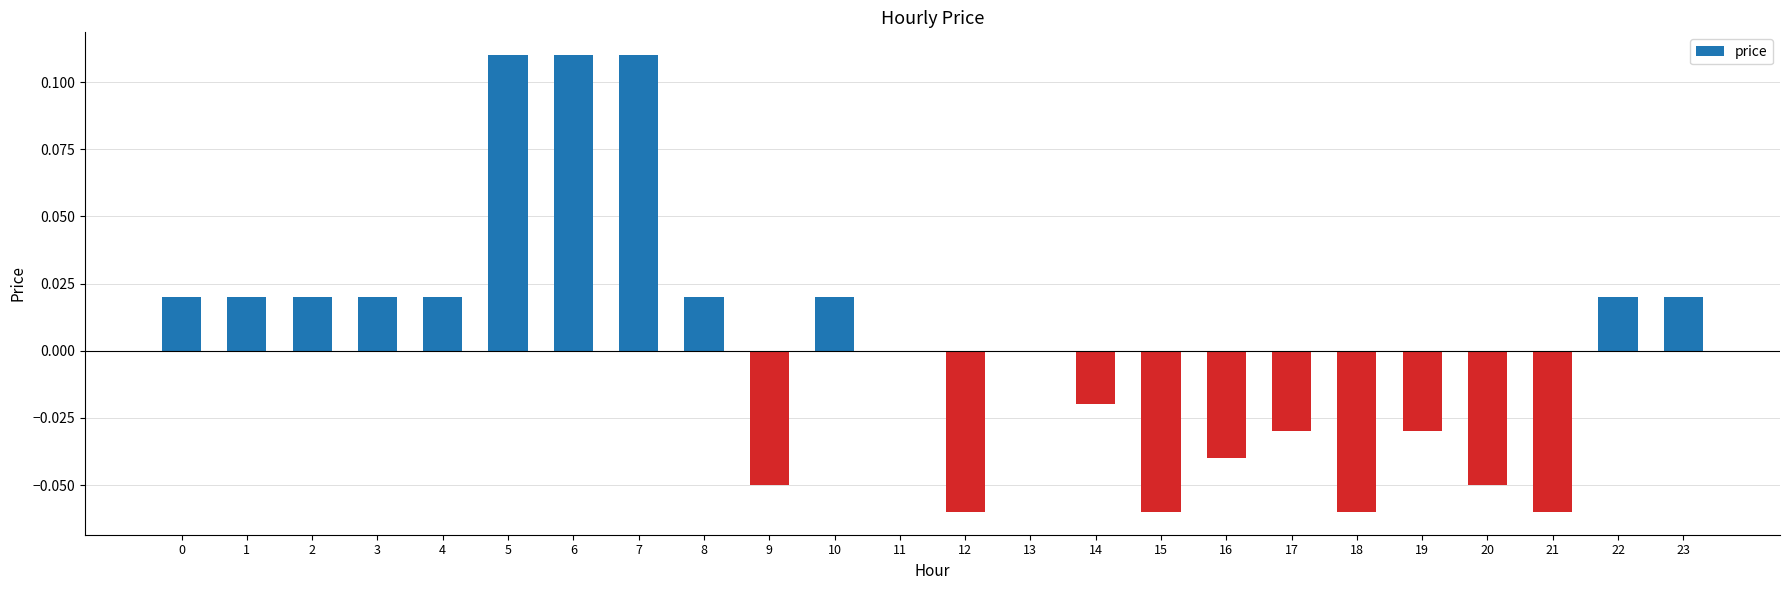

The value at 13 is 0.1. True or false?

False